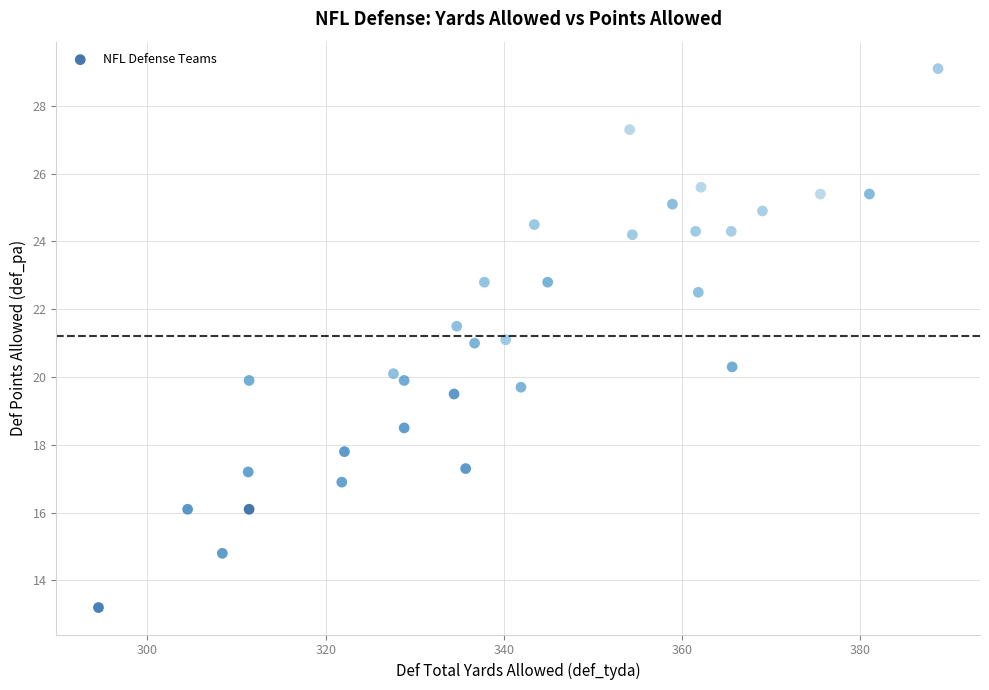

What is the range of X values (max minus min)?

94.2